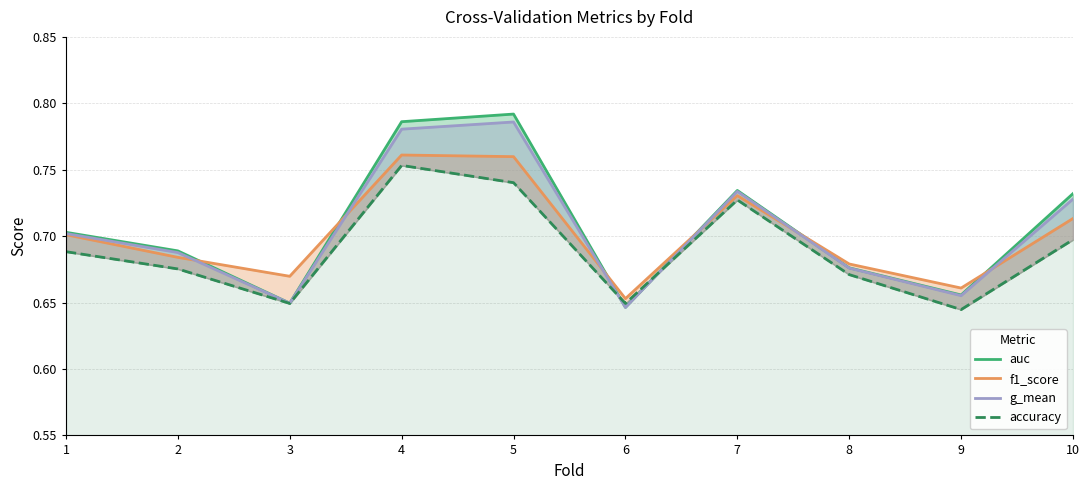

At which label is accuracy closest to 0?

9